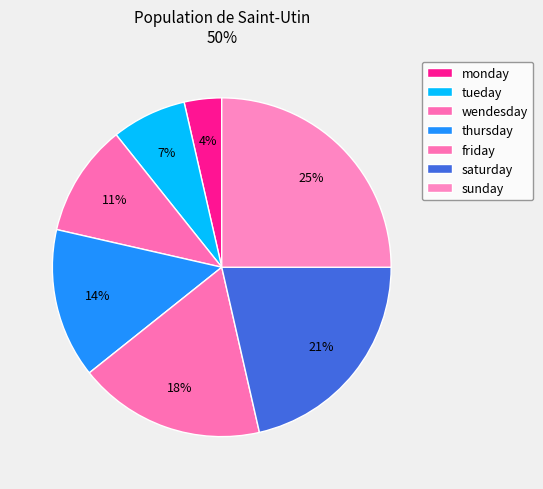

What percentage is the tueday slice, to the nearest percent?

7%